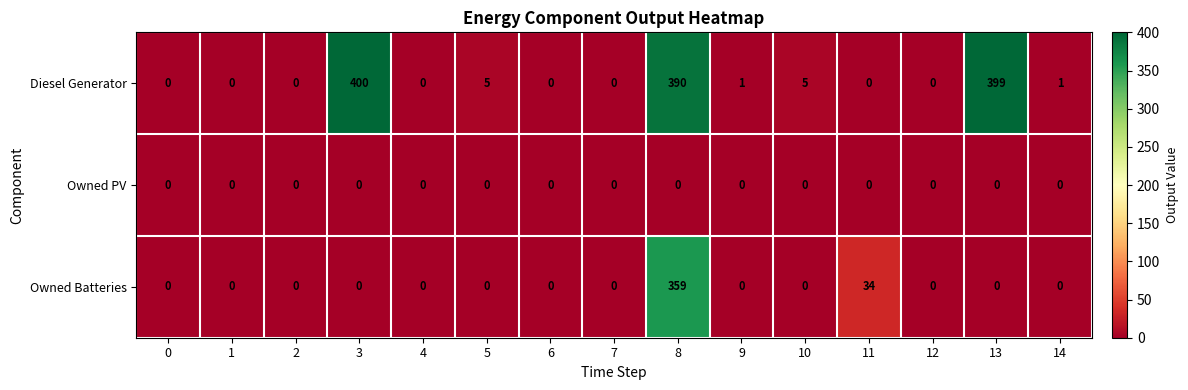

At how many categories does at least one series exceed 377?

3